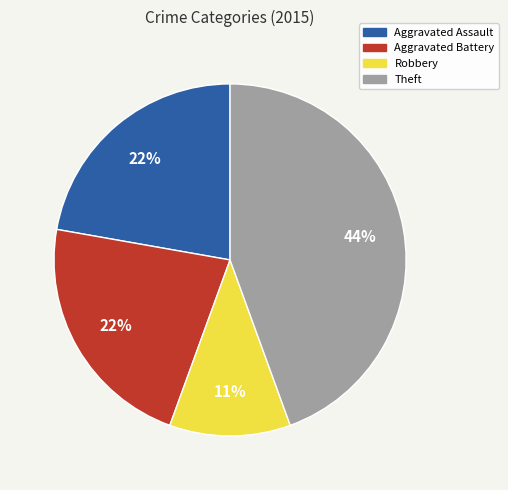

Which slice is the smallest?

Robbery